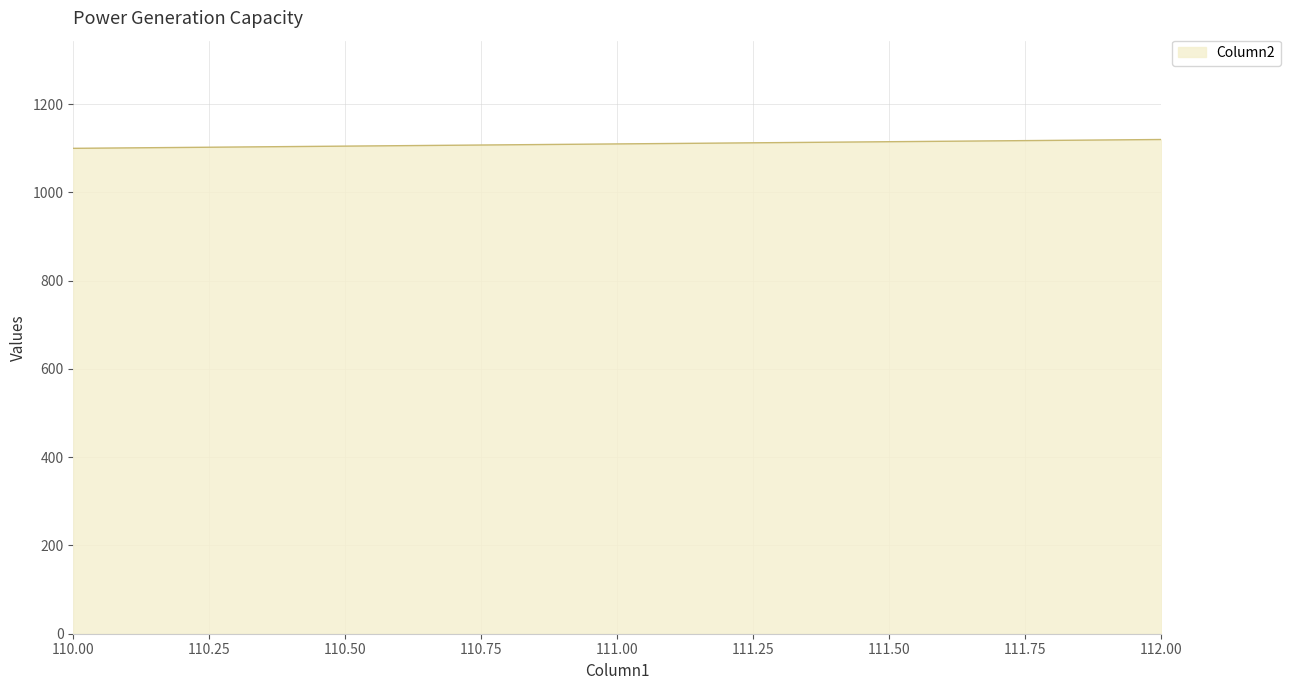

What is the greatest value displayed?

1120